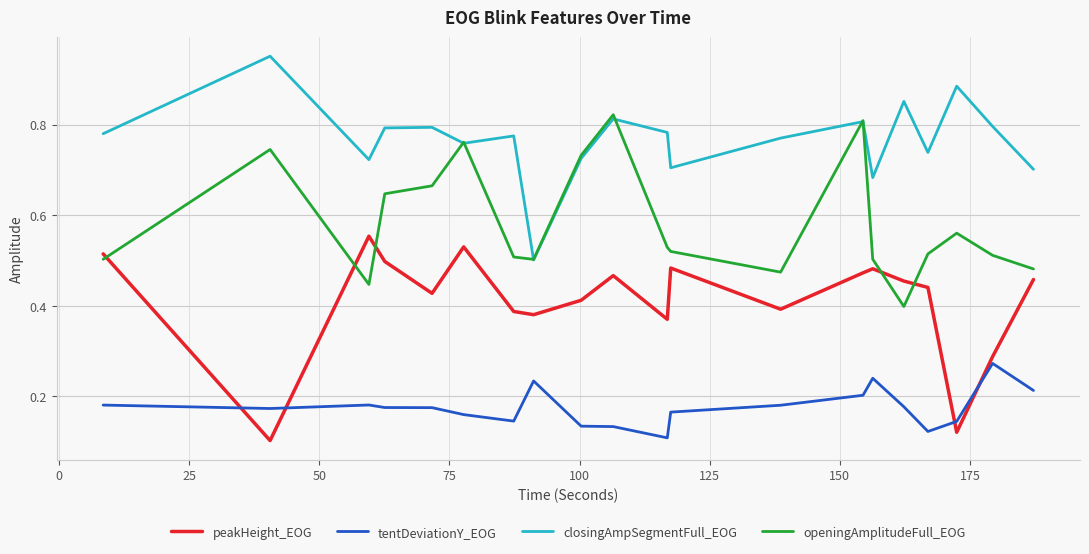

Which series has the largest total across all categories?

closingAmpSegmentFull_EOG